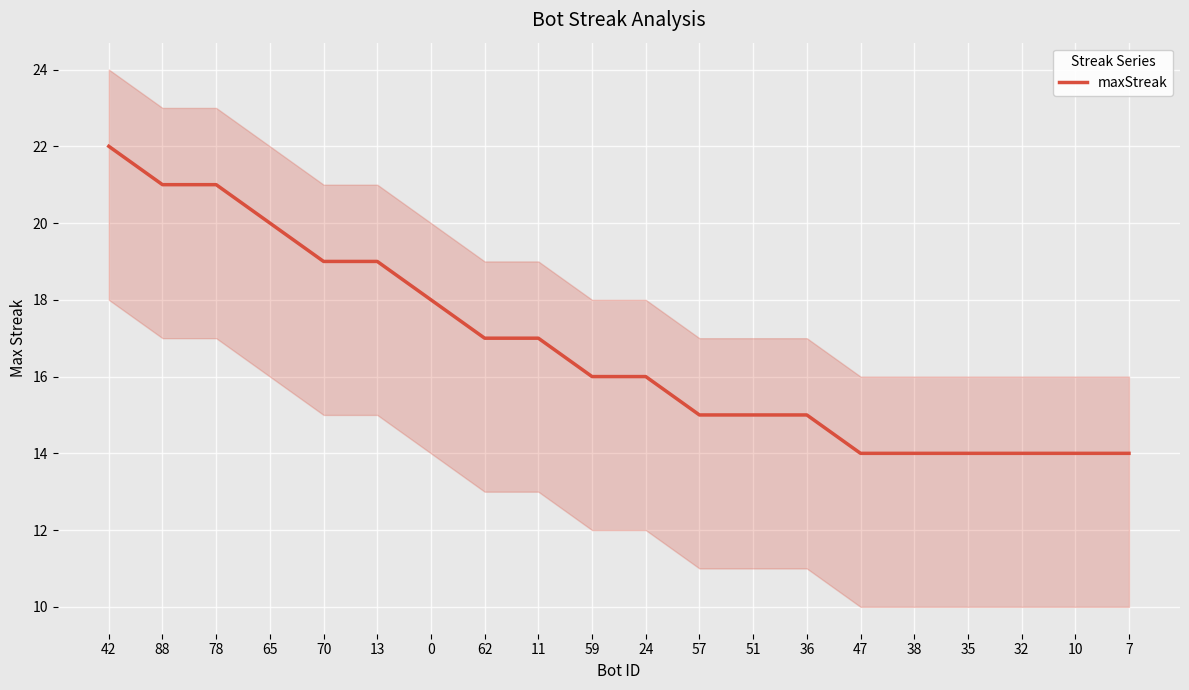

What is the value of the 11th point from the left?

16